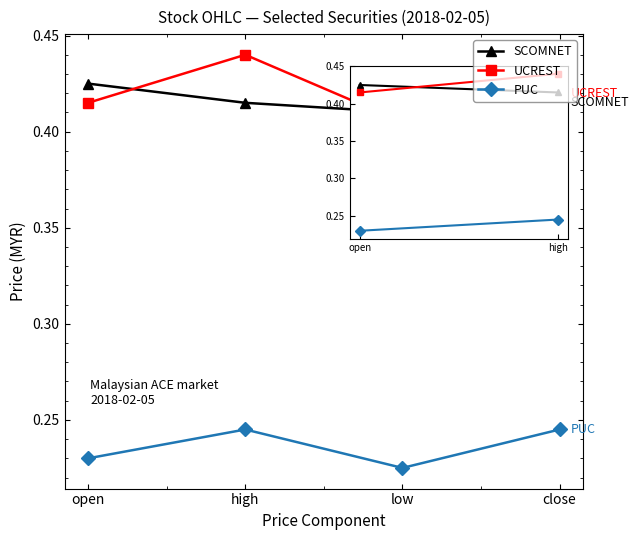

At which category does UCREST reach its first local peak?

high